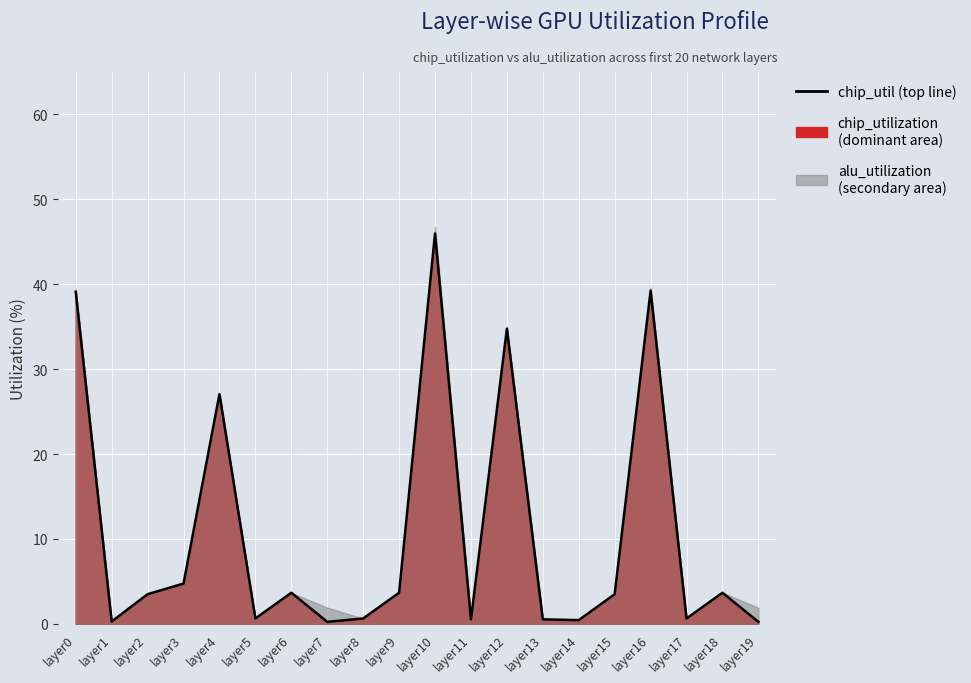

List the labels in order of value, smallest first.

layer7, layer19, layer1, layer14, layer11, layer13, layer5, layer8, layer17, layer2, layer15, layer6, layer9, layer18, layer3, layer4, layer12, layer0, layer16, layer10